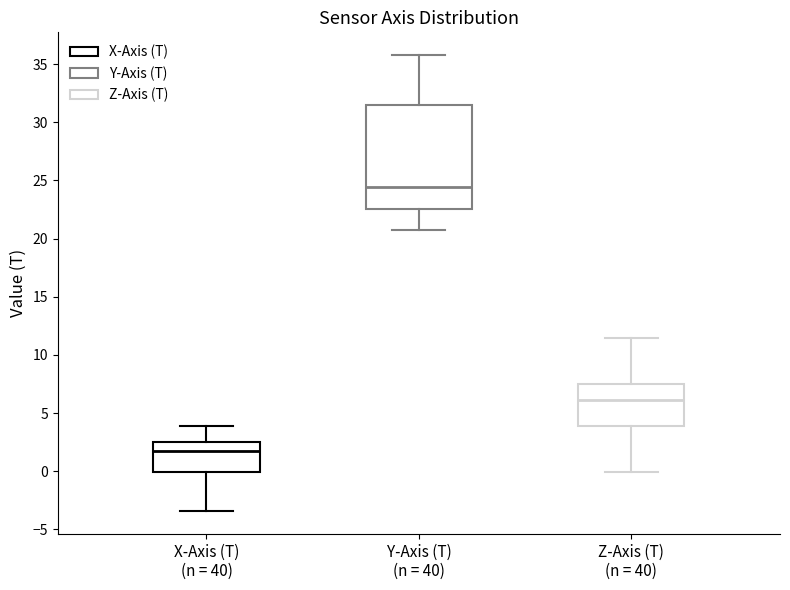

Where does the median line of the box for Y-Axis (T) (n = 40) sit on the y-axis? The values are not printed on the chart, so give them approximately, as read against the axis.

24.5